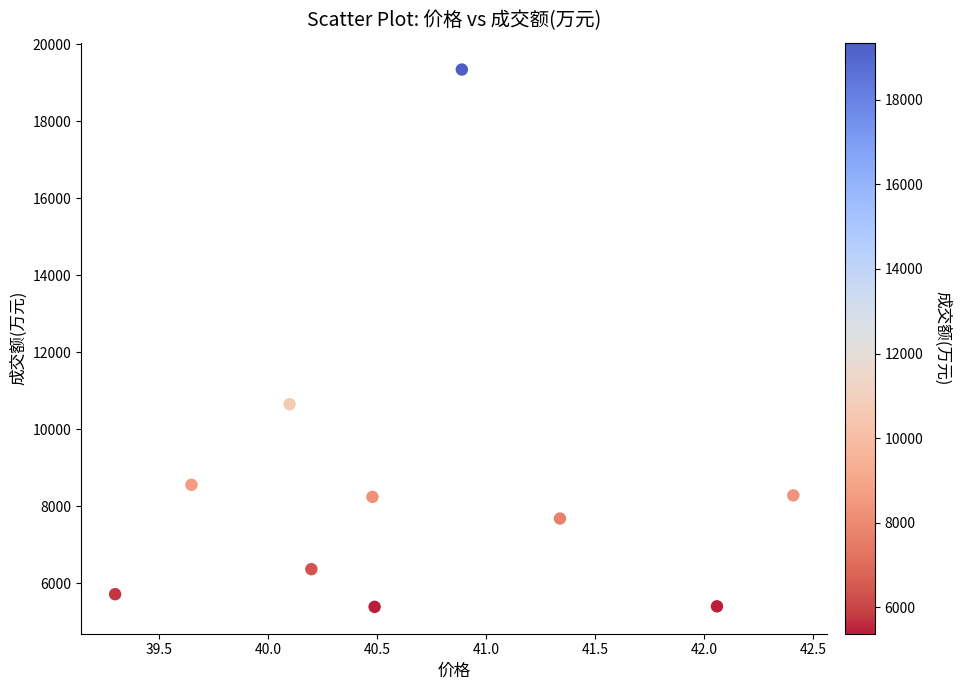

What Y value in the scatter plot is closest to 12362?

10648